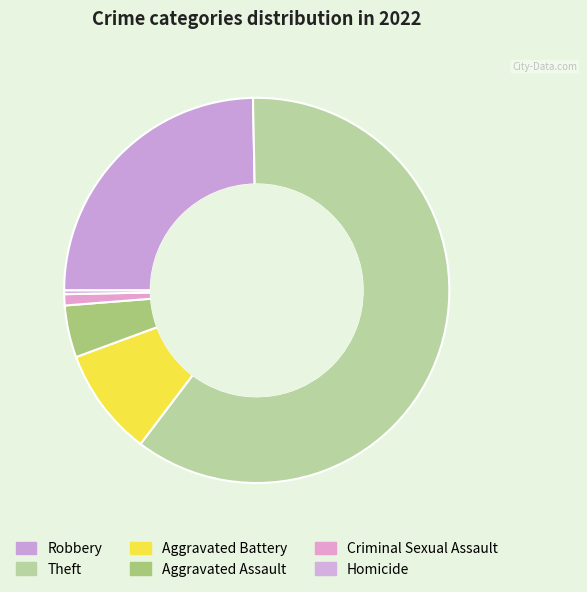

How many slices are in this pie chart?

6